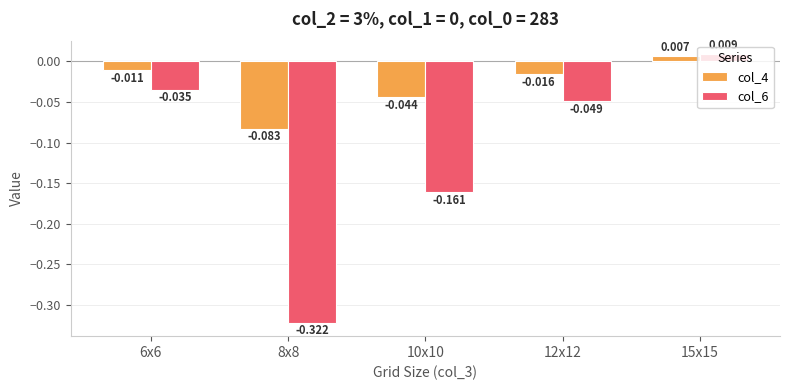

At which label does col_4 first exceed 0?

15x15